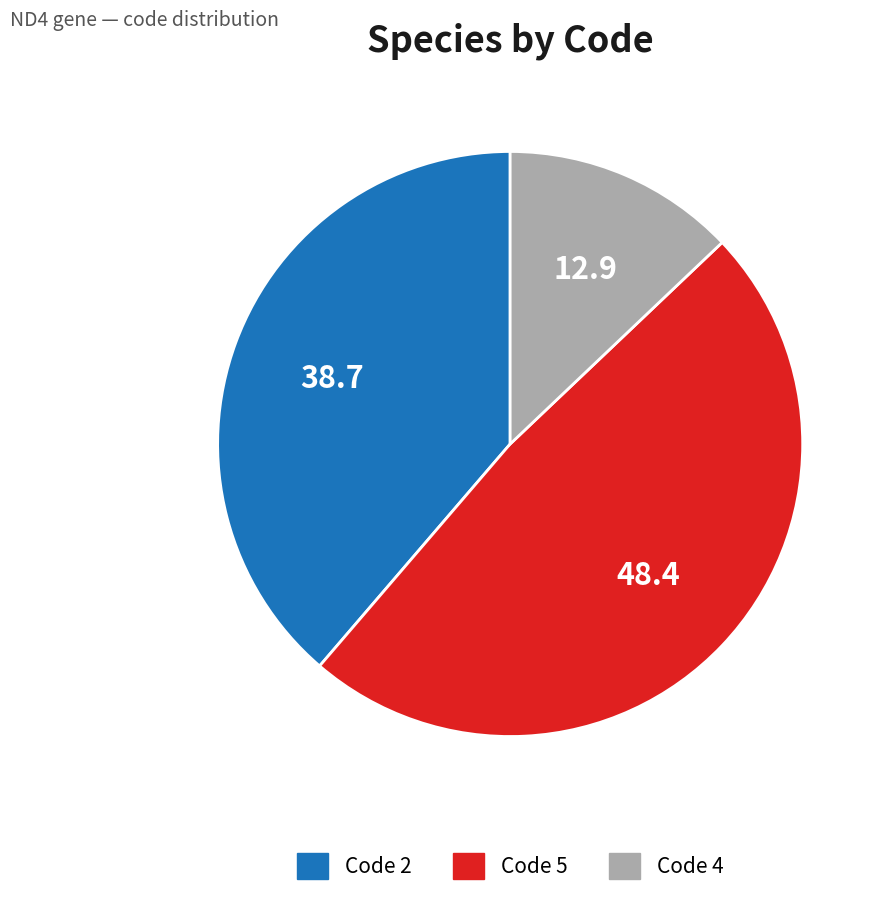

Is there any slice that represents more than half of the pie?

No